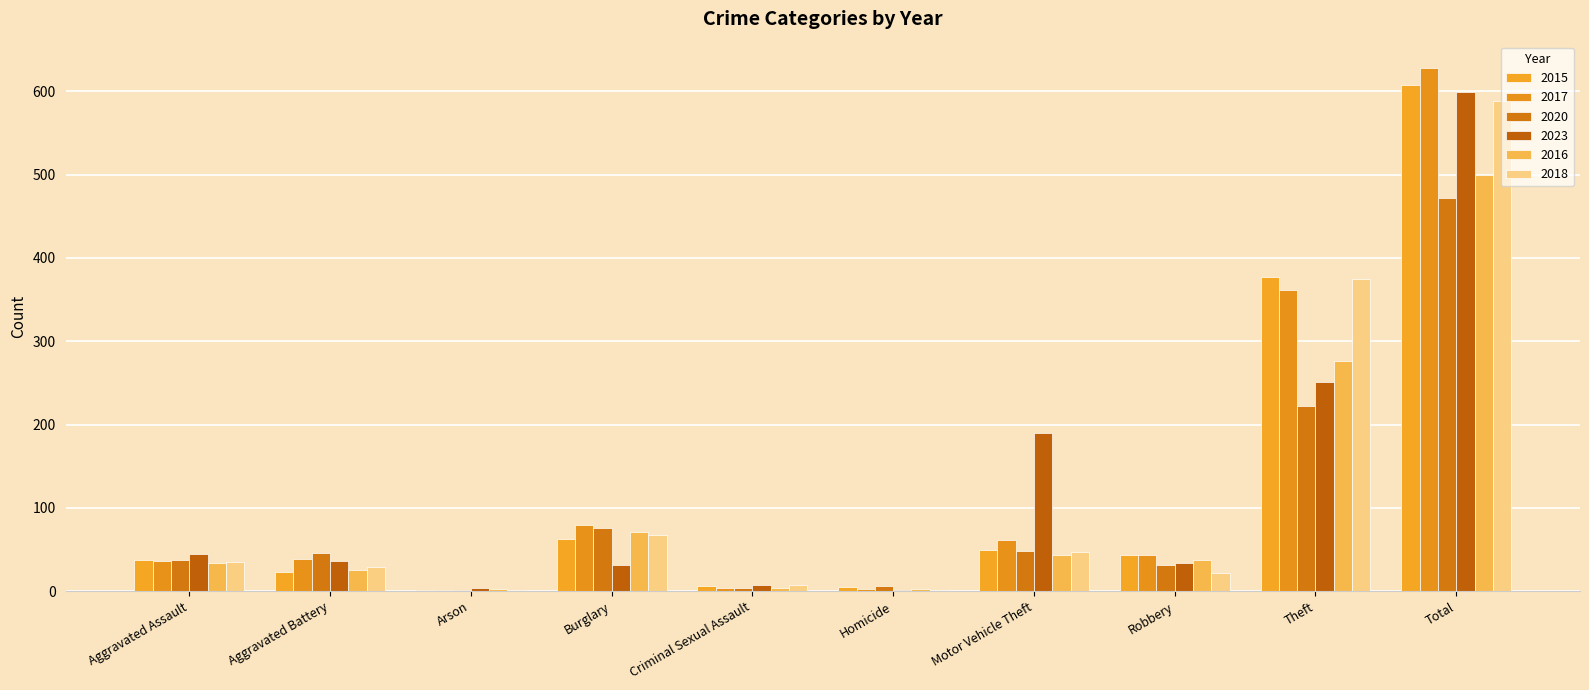

Reading right to left, transcribe all the data shown in this chart.

2015: Total=607	Theft=377	Robbery=44	Motor Vehicle Theft=50	Homicide=5	Criminal Sexual Assault=6	Burglary=63	Arson=1	Aggravated Battery=23	Aggravated Assault=38
2017: Total=628	Theft=362	Robbery=43	Motor Vehicle Theft=61	Homicide=3	Criminal Sexual Assault=4	Burglary=79	Arson=1	Aggravated Battery=39	Aggravated Assault=36
2020: Total=472	Theft=222	Robbery=32	Motor Vehicle Theft=48	Homicide=6	Criminal Sexual Assault=4	Burglary=76	Arson=1	Aggravated Battery=46	Aggravated Assault=37
2023: Total=599	Theft=251	Robbery=34	Motor Vehicle Theft=190	Homicide=1	Criminal Sexual Assault=7	Burglary=31	Arson=4	Aggravated Battery=36	Aggravated Assault=45
2016: Total=499	Theft=276	Robbery=38	Motor Vehicle Theft=44	Homicide=3	Criminal Sexual Assault=4	Burglary=71	Arson=3	Aggravated Battery=26	Aggravated Assault=34
2018: Total=588	Theft=375	Robbery=22	Motor Vehicle Theft=47	Homicide=2	Criminal Sexual Assault=8	Burglary=68	Arson=2	Aggravated Battery=29	Aggravated Assault=35